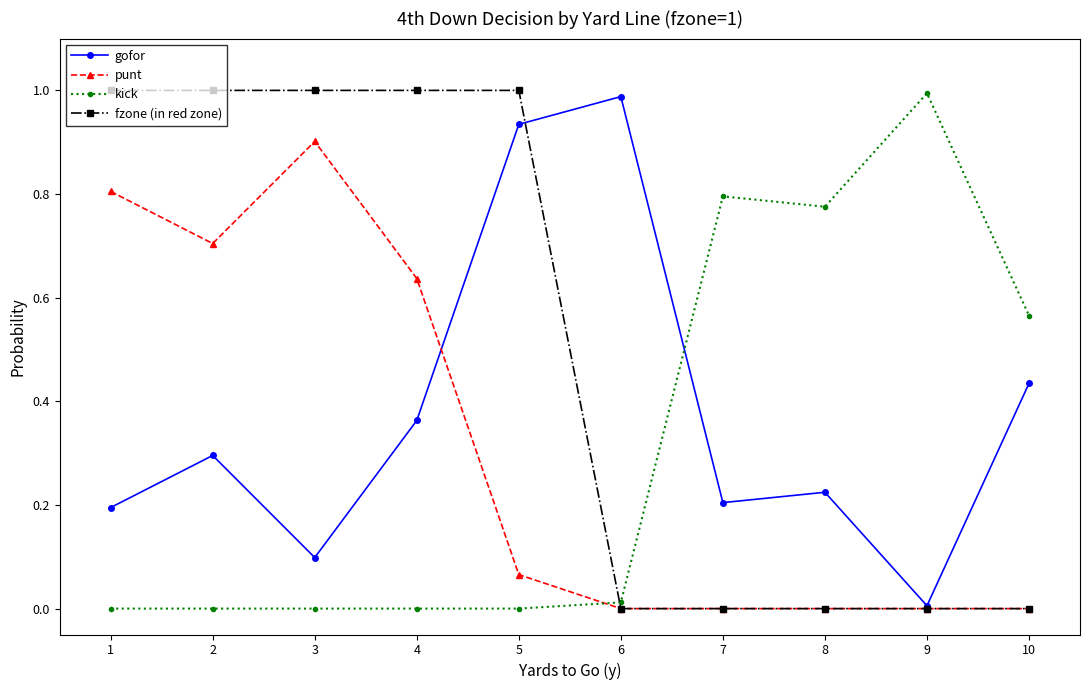

At which category does gofor reach its first local peak?

2